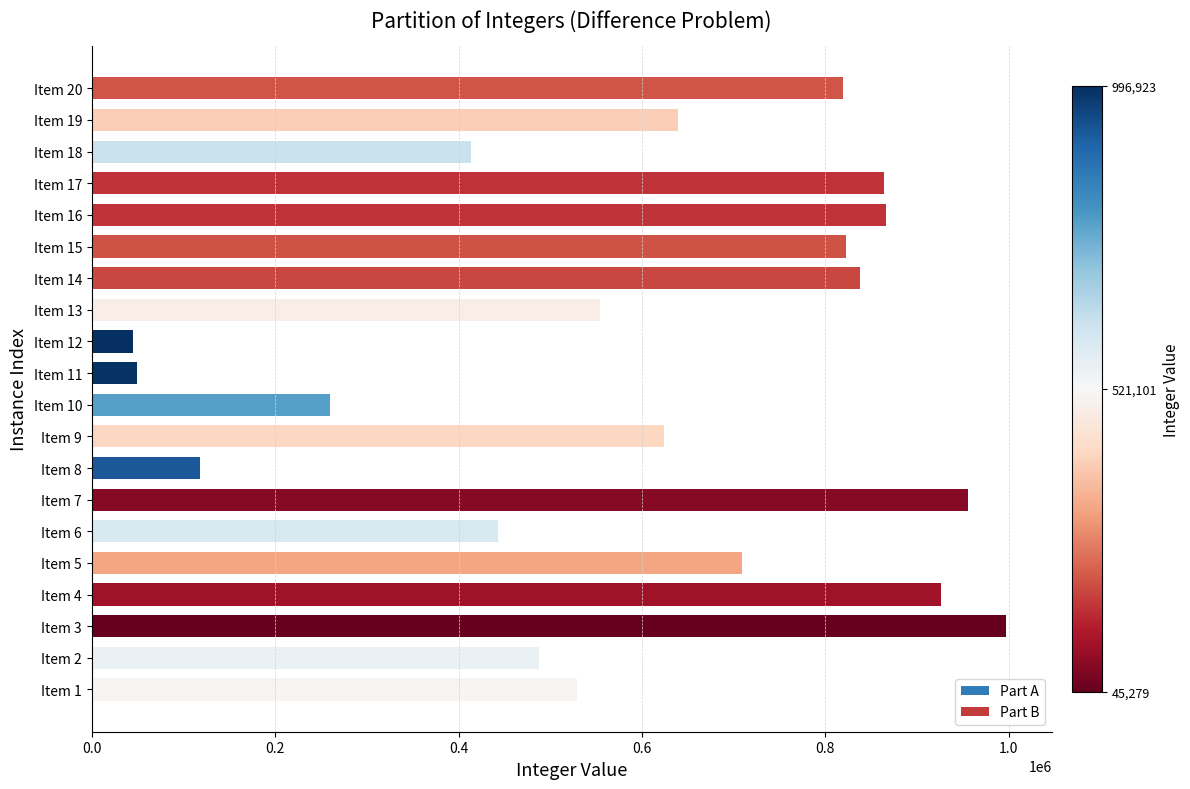

What is the sum of all values?

11962634